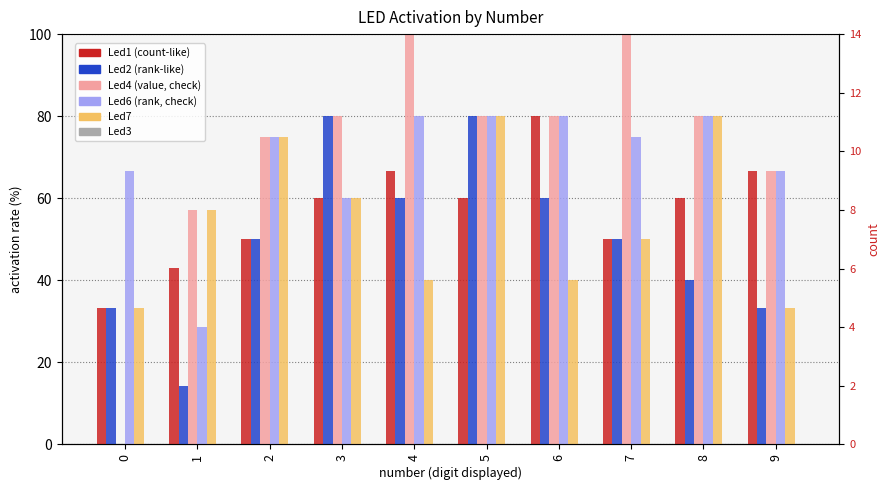

Between 4 and 6, which series saw the biggest shift?

Led4